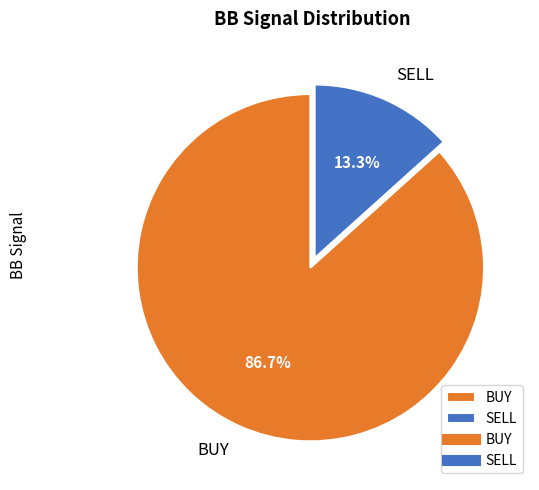

Between BUY and SELL, which is larger?

BUY